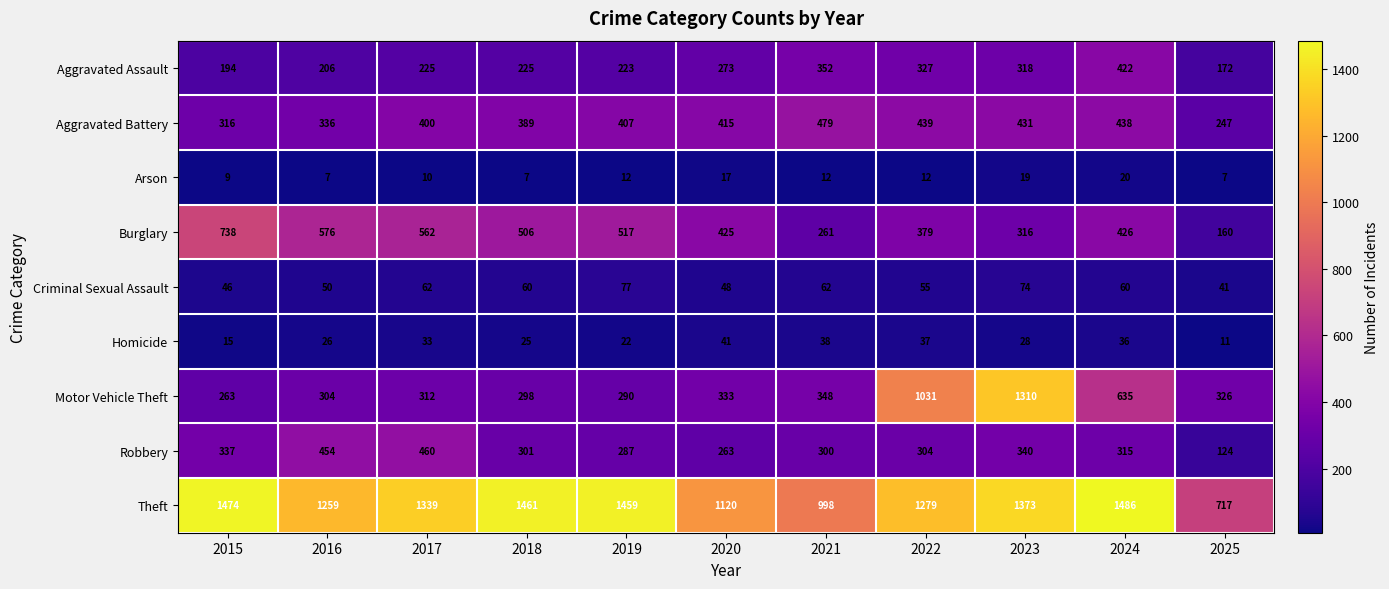

Which series has the widest spread of values?

Motor Vehicle Theft